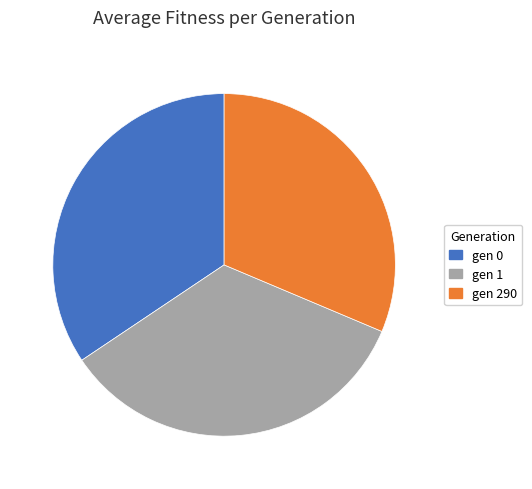

True or false: gen 290 accounts for 31% of the total.

True